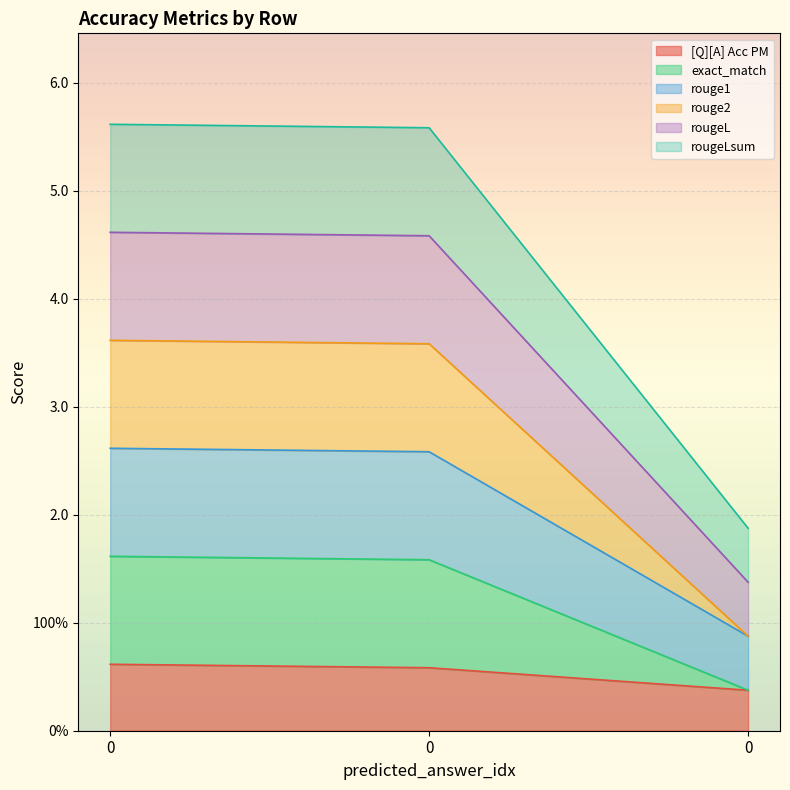

What is the spread (max minus min) of values at 0?

5.0